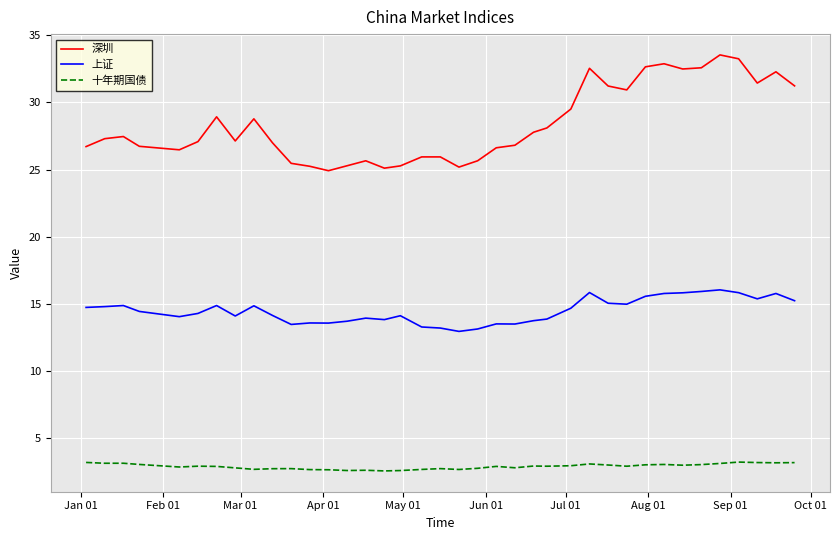

Which series has the largest range (max minus min)?

深圳